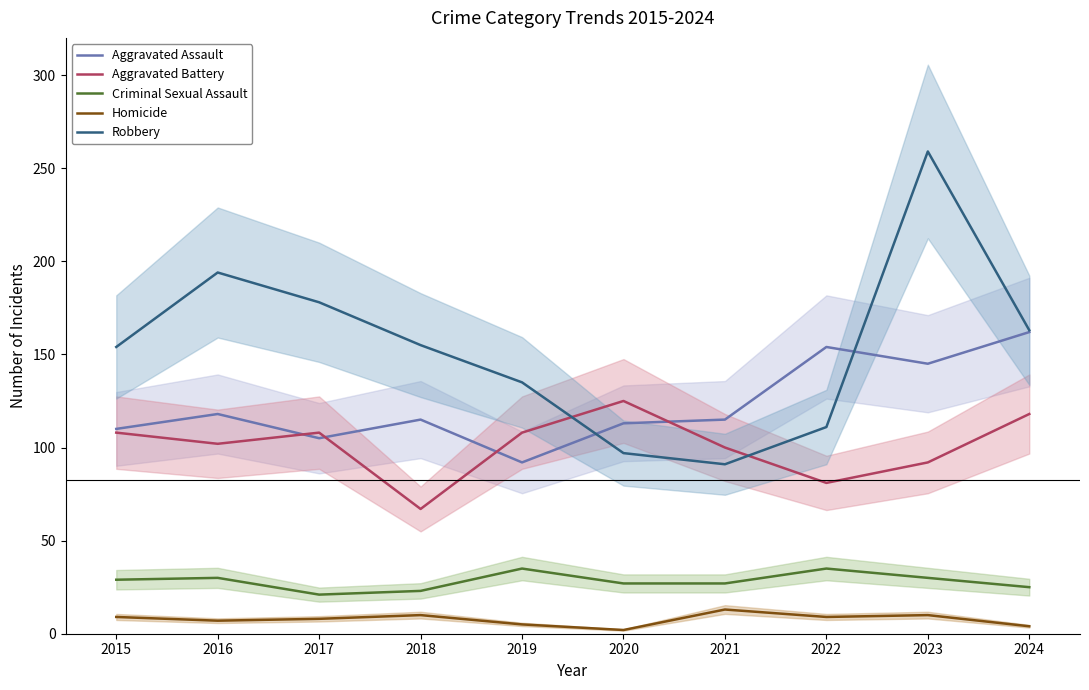

True or false: Criminal Sexual Assault has more than 2 interior local peaks.

True